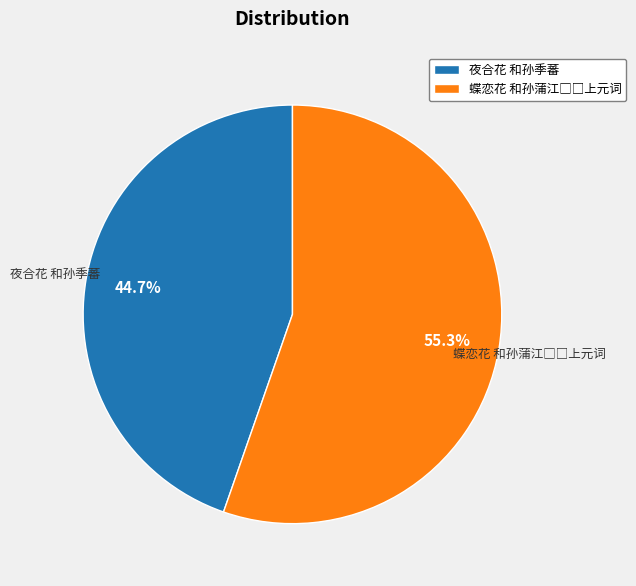

Is 夜合花 和孙季蕃 the majority of the pie?

No